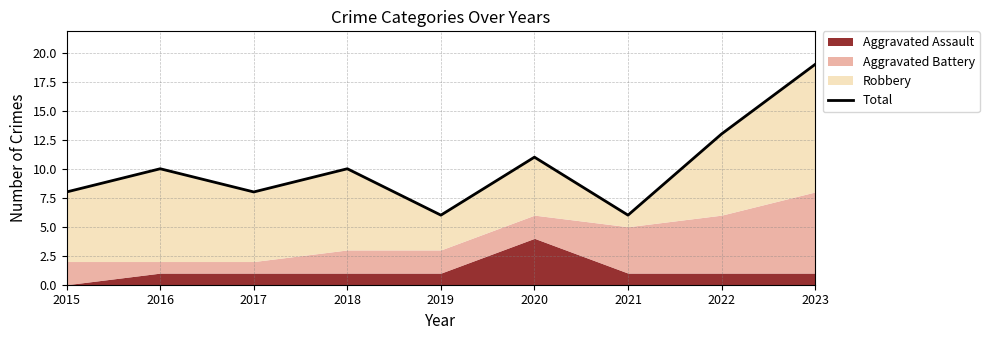

How many lines are shown in the chart?

1